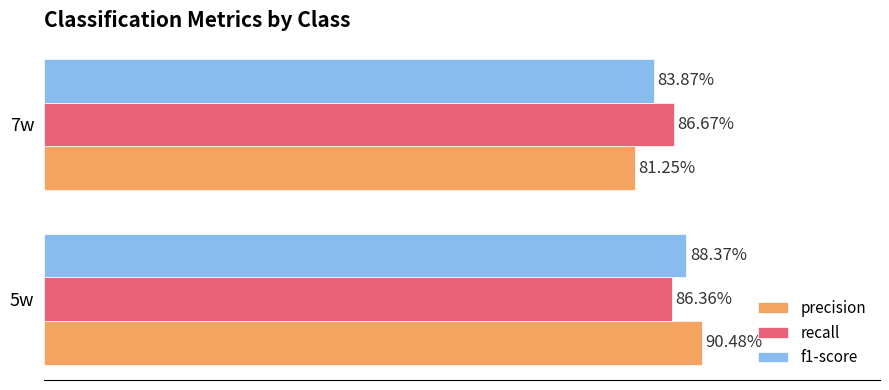

What are all the series names shown in the legend?

precision, recall, f1-score